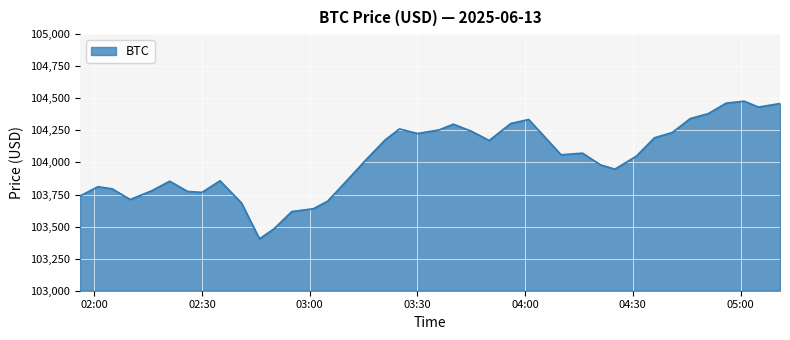

How many lines are shown in the chart?

1